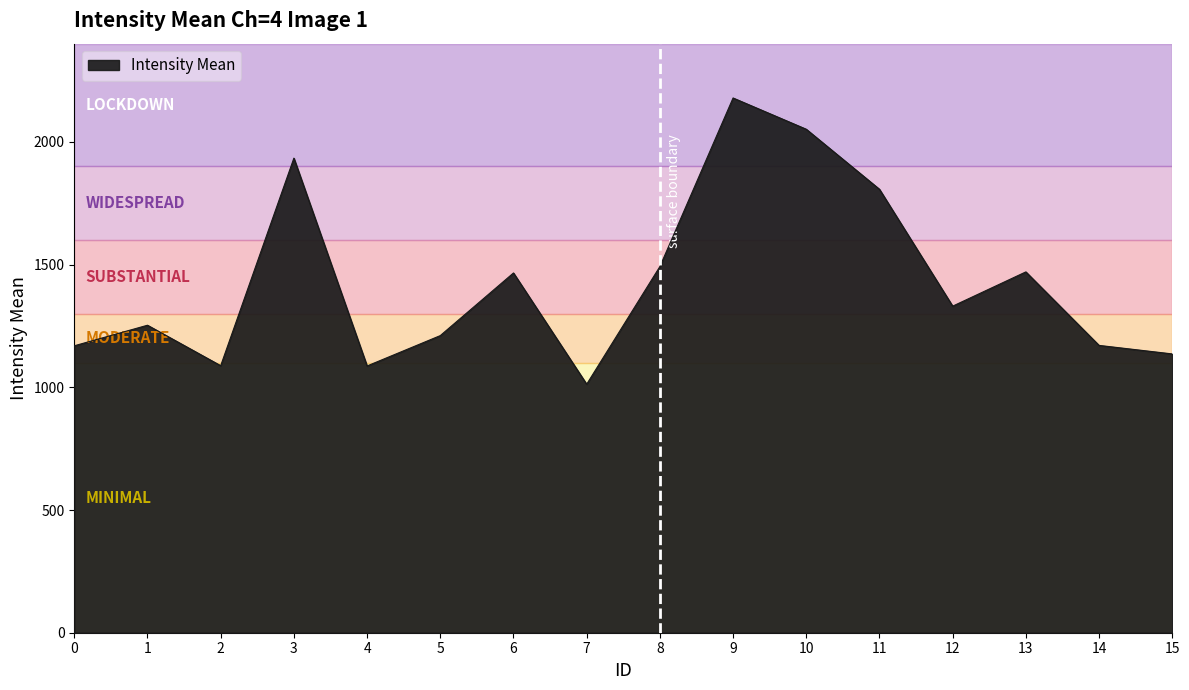

At which label is the value closest to 1595?

8